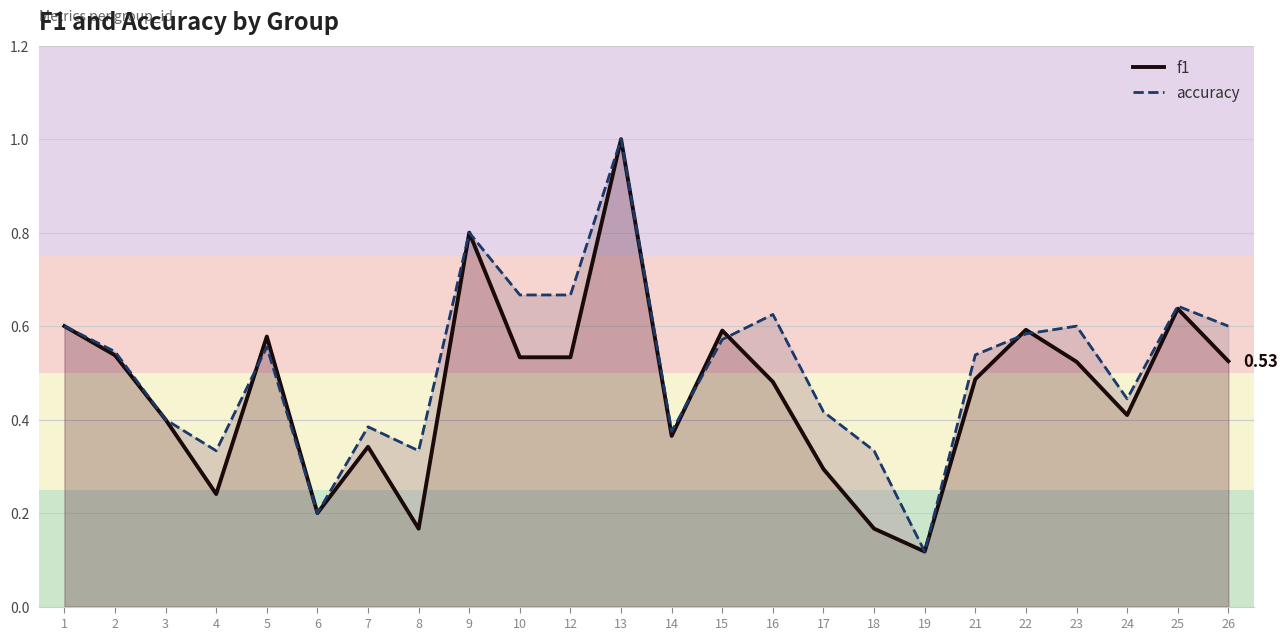

True or false: f1 has a value of 0.0 at 19.

False